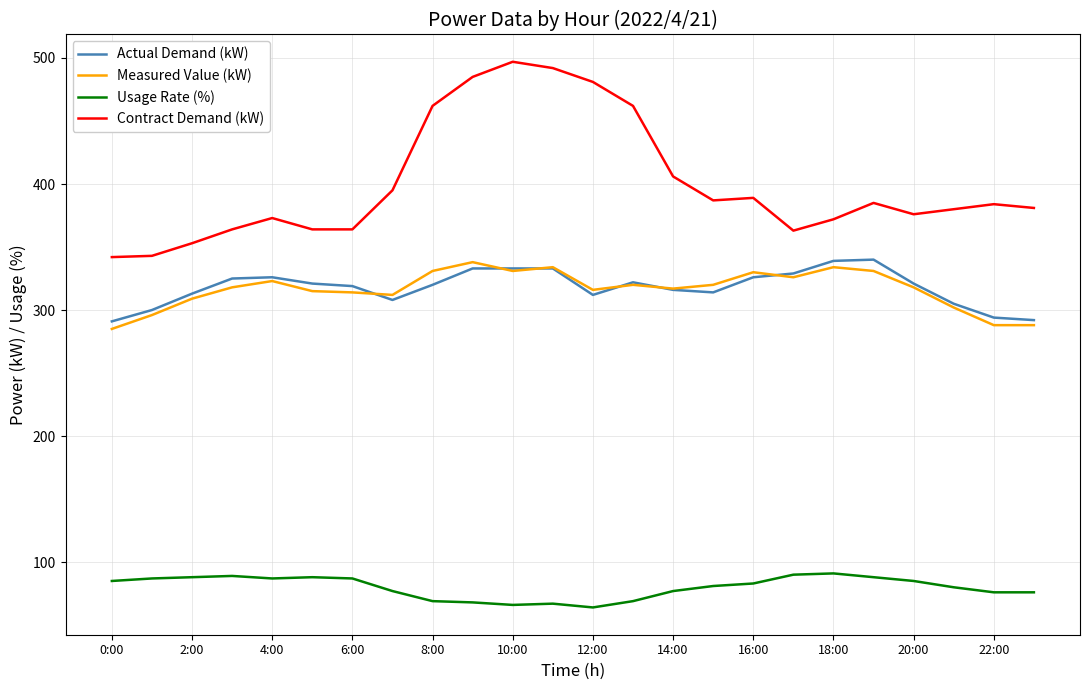

Which series has the largest range (max minus min)?

Contract Demand (kW)